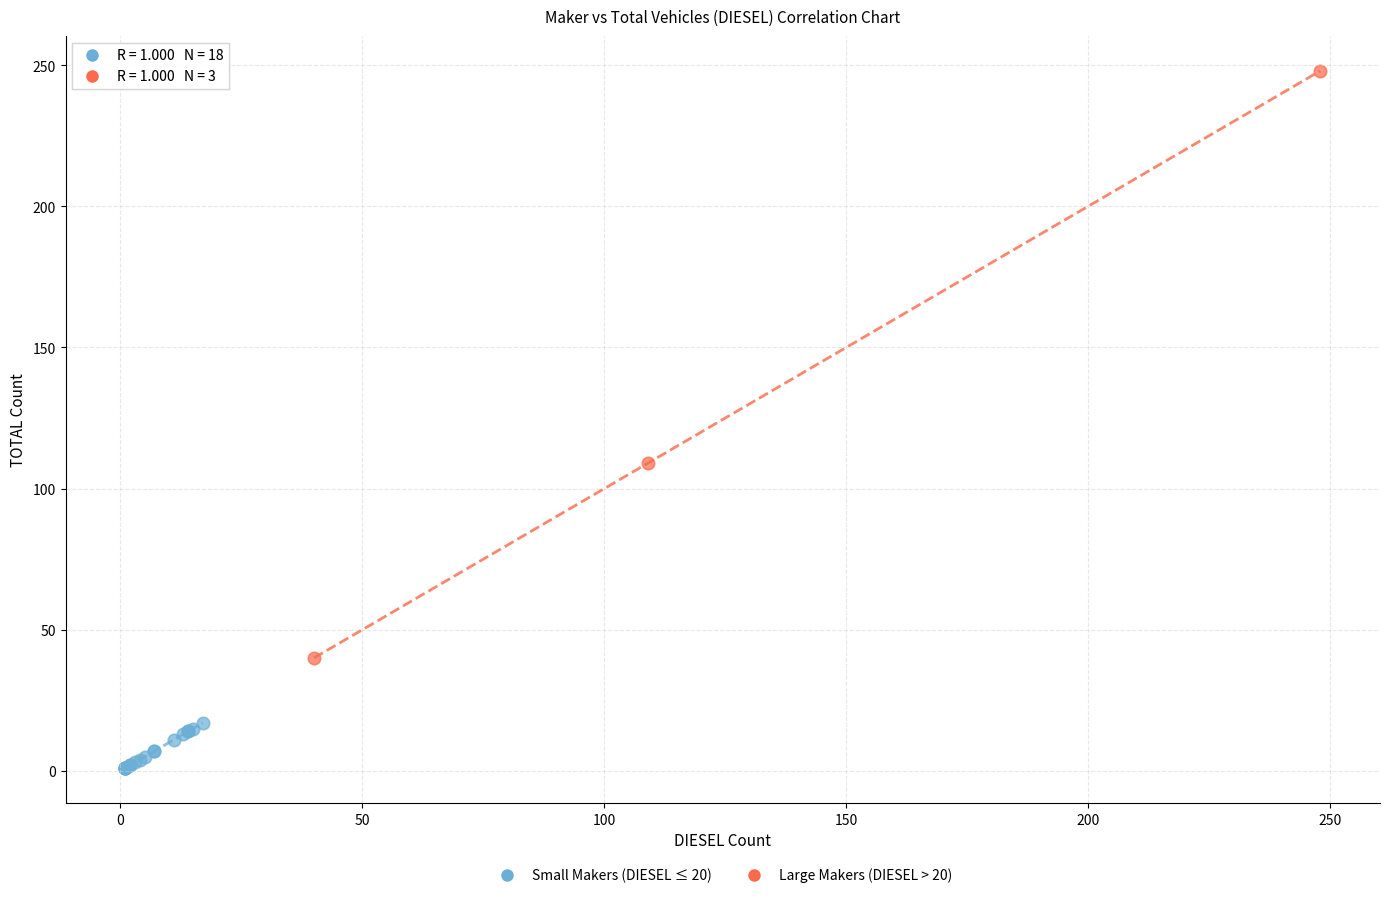

What are all the series names shown in the legend?

Small Makers (DIESEL ≤ 20), Large Makers (DIESEL > 20)